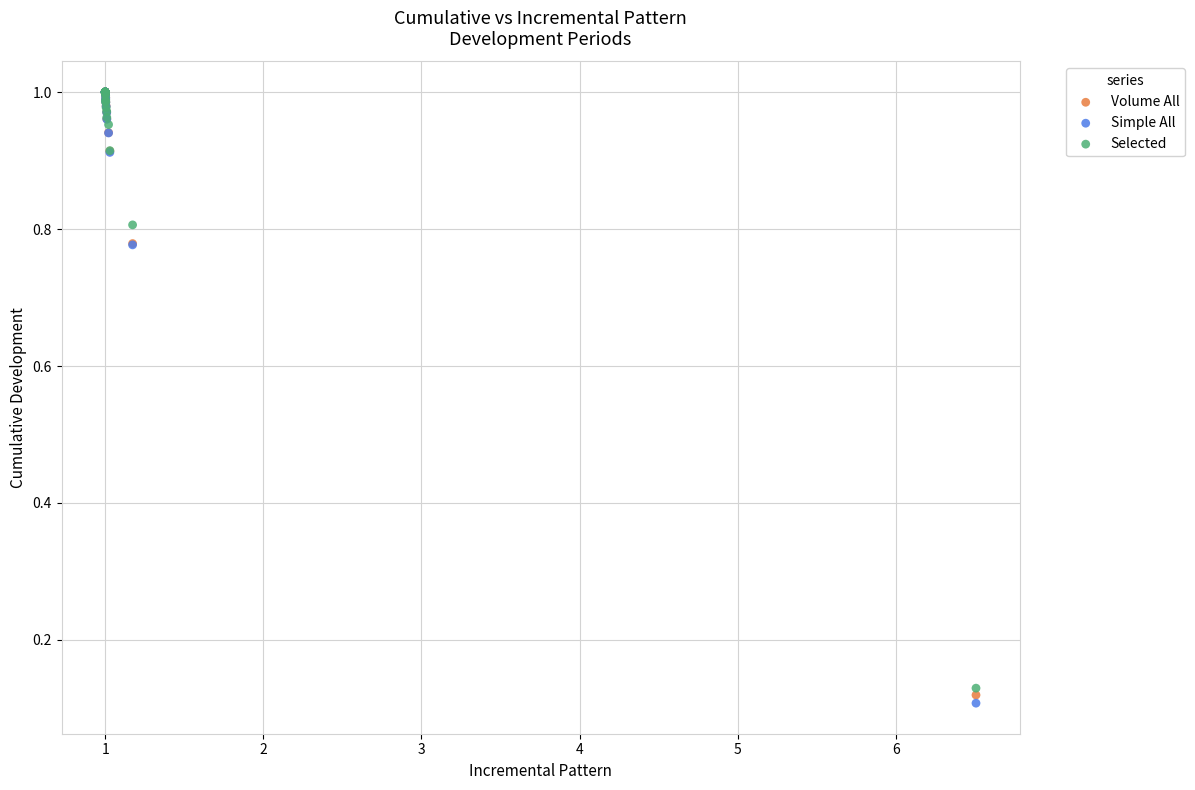

Which series has the widest spread of Y values?

Simple All